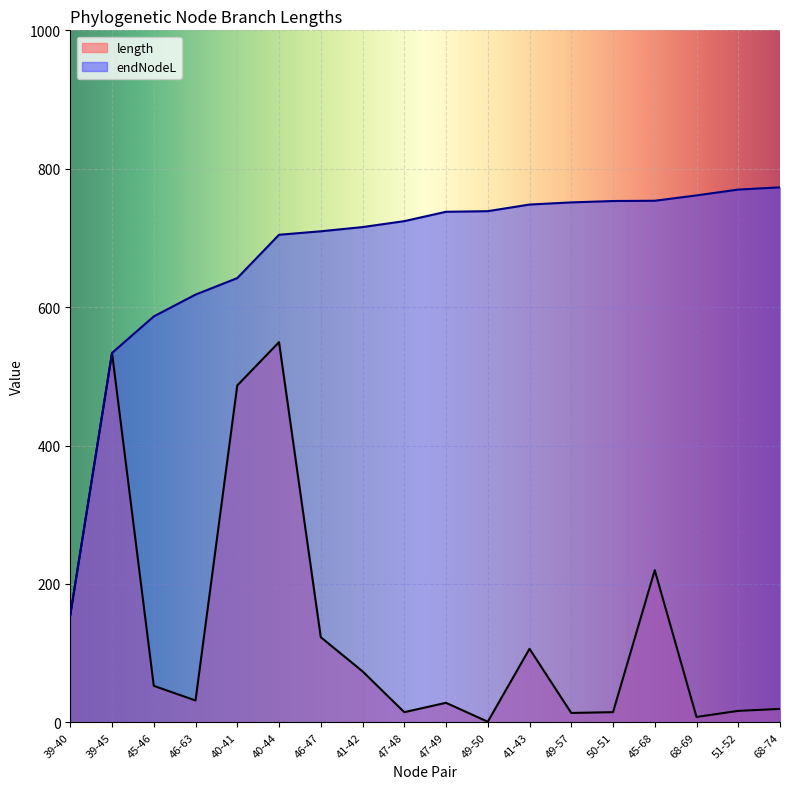

Reading left to right, extract all data points from this chart.

length: 39-40=155.2	39-45=533.8	45-46=52.7	46-63=31.5	40-41=486.8	40-44=549.4	46-47=123.0	41-42=73.7	47-48=14.7	47-49=28.2	49-50=0.9	41-43=106.3	49-57=13.5	50-51=14.7	45-68=219.9	68-69=7.7	51-52=16.6	68-74=19.4
endNodeL: 39-40=155.2	39-45=533.8	45-46=586.6	46-63=618.1	40-41=642.0	40-44=704.6	46-47=709.6	41-42=715.7	47-48=724.3	47-49=737.8	49-50=738.7	41-43=748.2	49-57=751.4	50-51=753.3	45-68=753.7	68-69=761.5	51-52=769.9	68-74=773.1